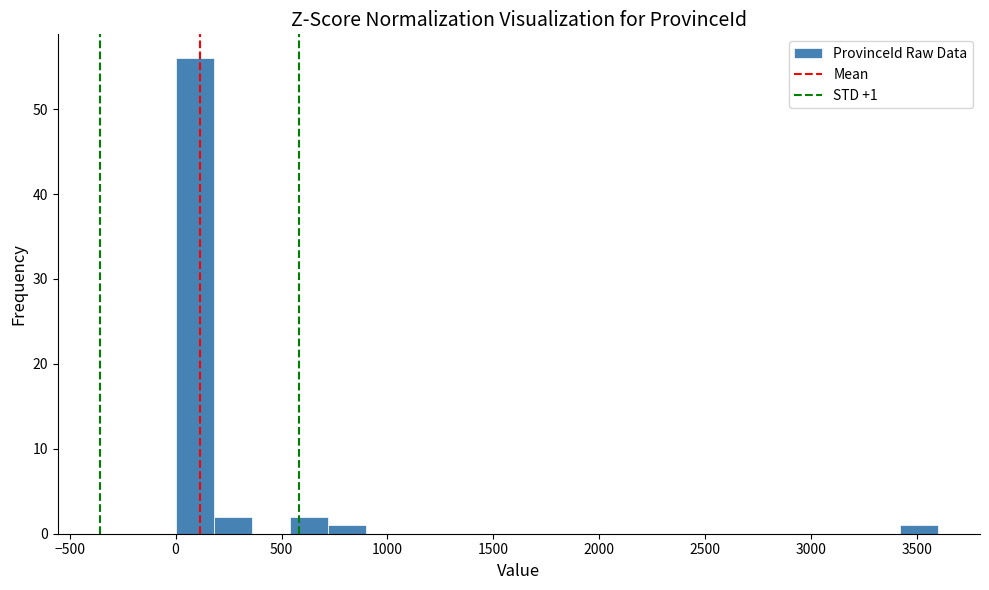

Read against the x-axis, roughly where is the centre of the tallest bar?

100